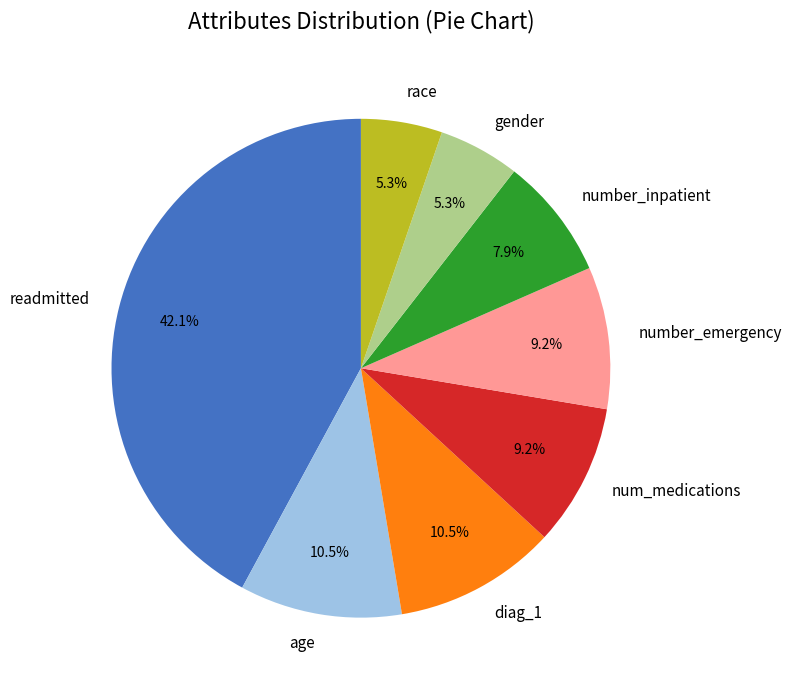

Which slice is the largest?

readmitted